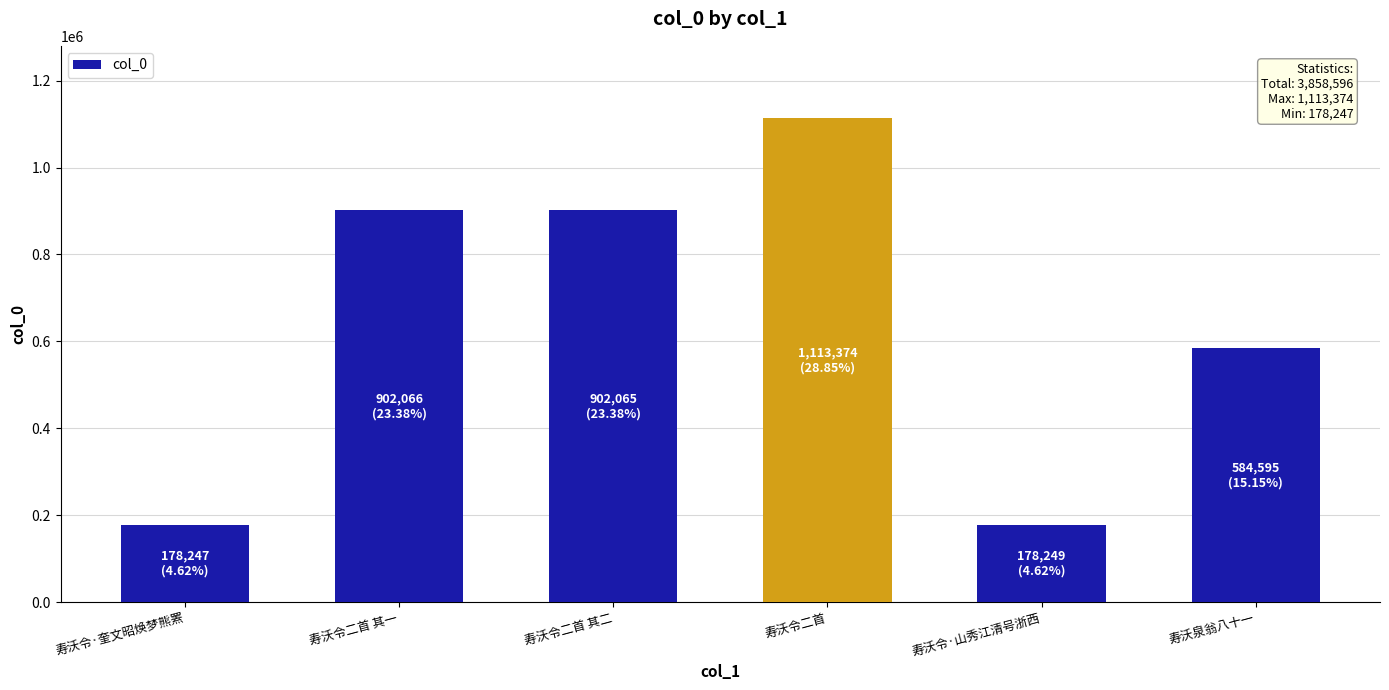

At which category does the chart reach its peak across all series?

寿沃令二首